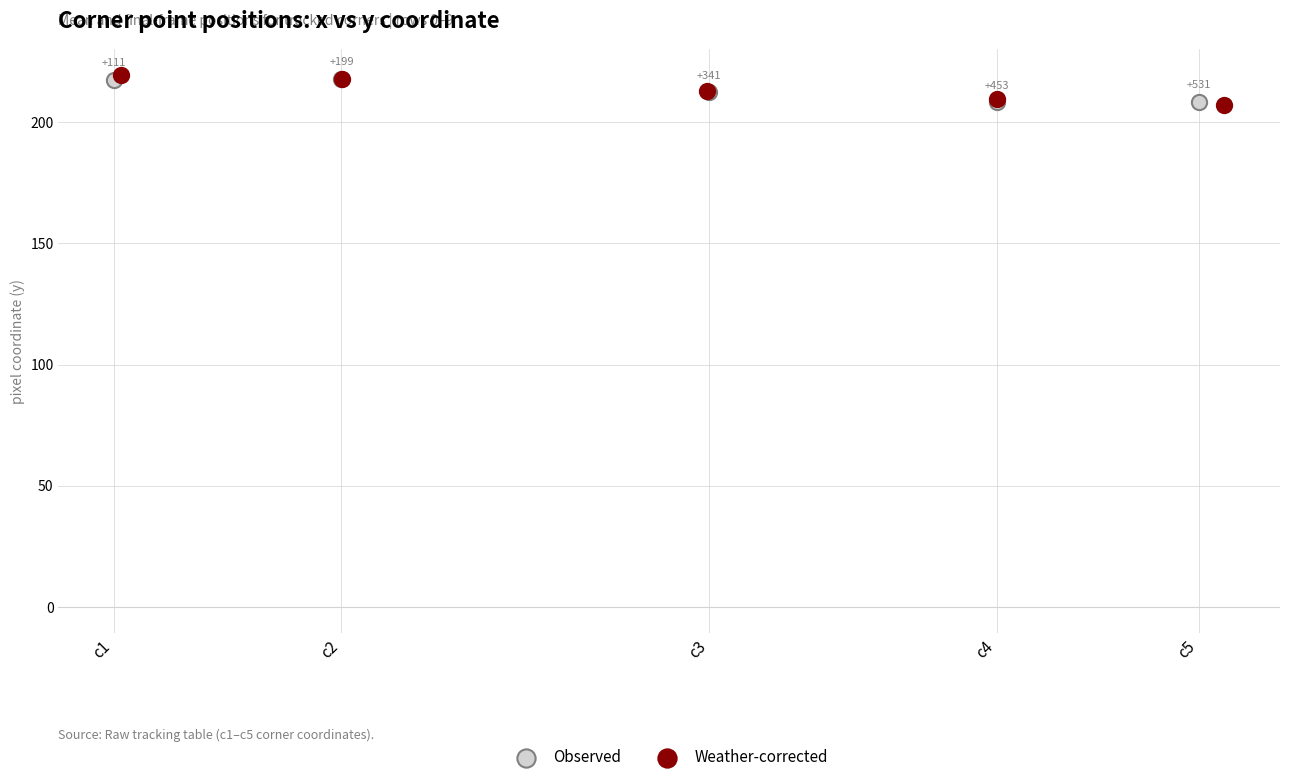

Which series has the widest spread of Y values?

Weather-corrected